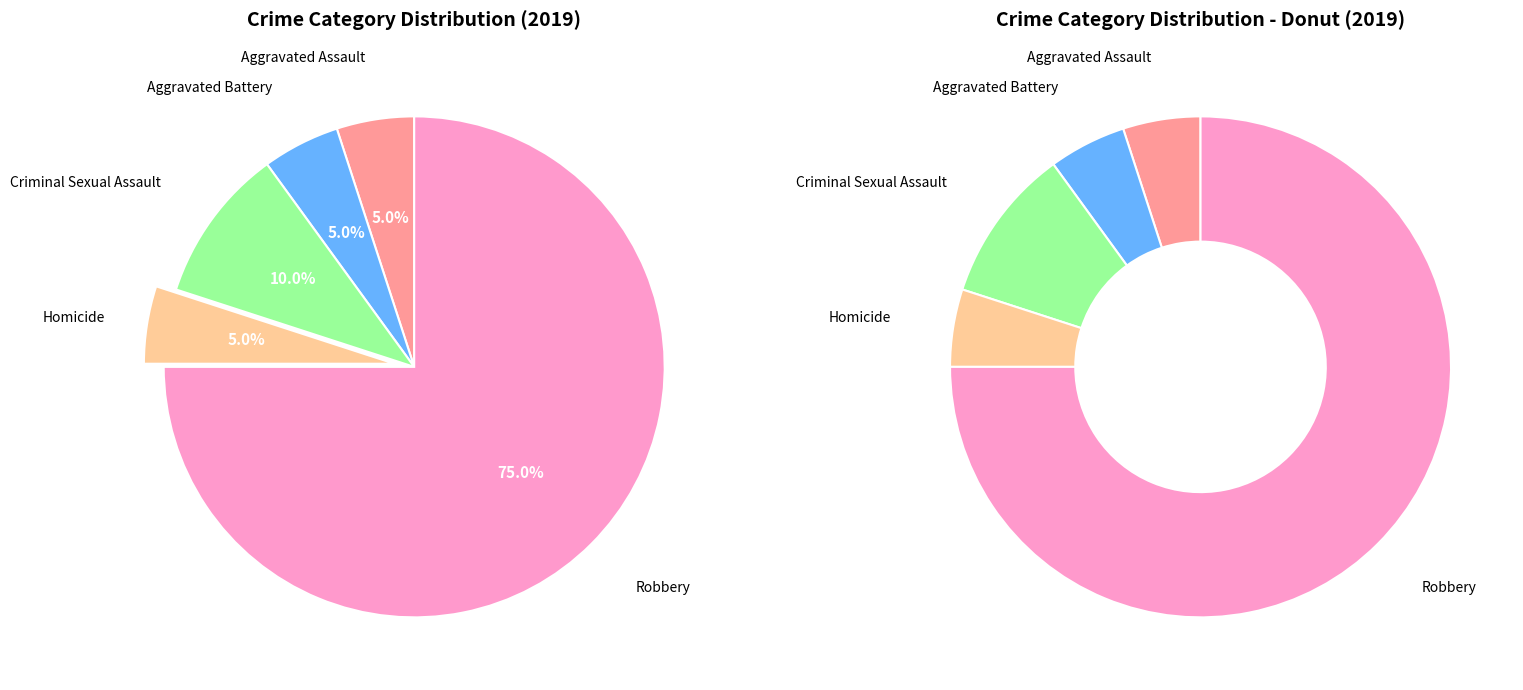

What is the change in value from Criminal Sexual Assault to Robbery?

+13